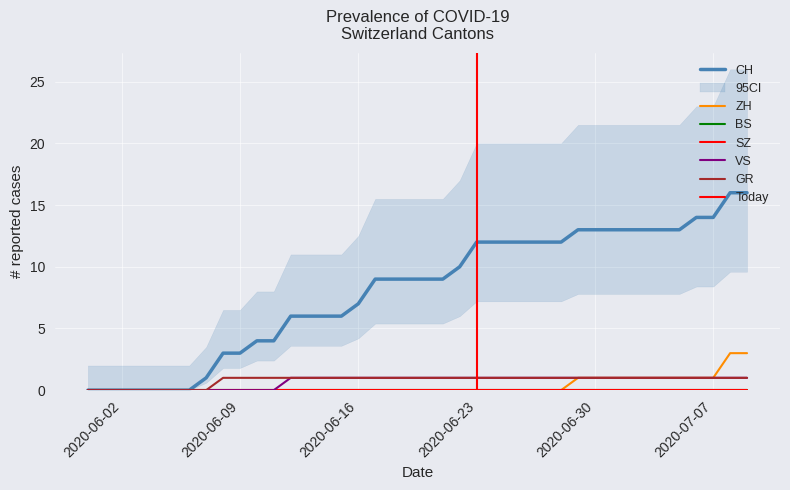

True or false: GR and ZH cross at least once.

False